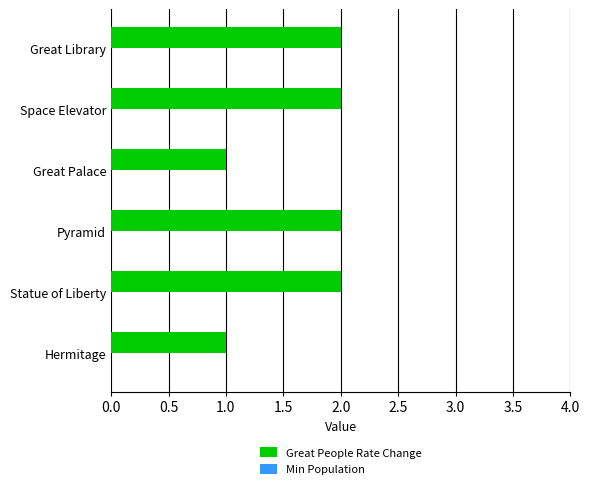

Between Statue of Liberty and Great Palace, which is larger?

Statue of Liberty